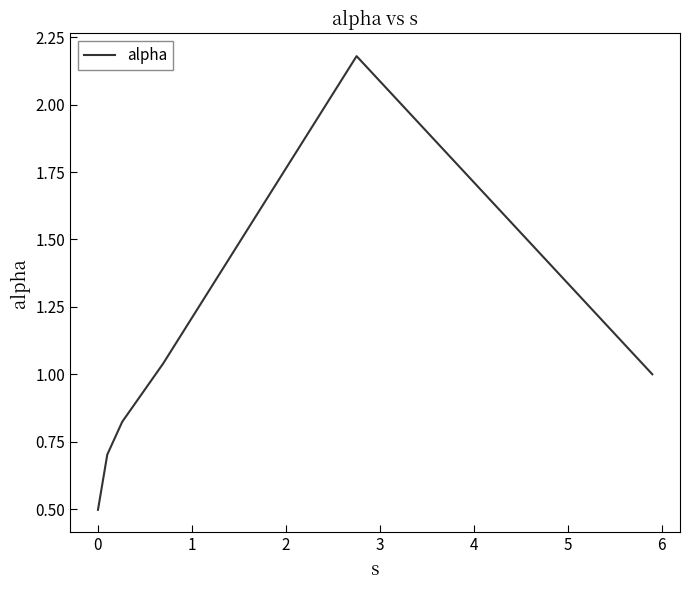

What is the difference between the second highest and minimum values?

0.5